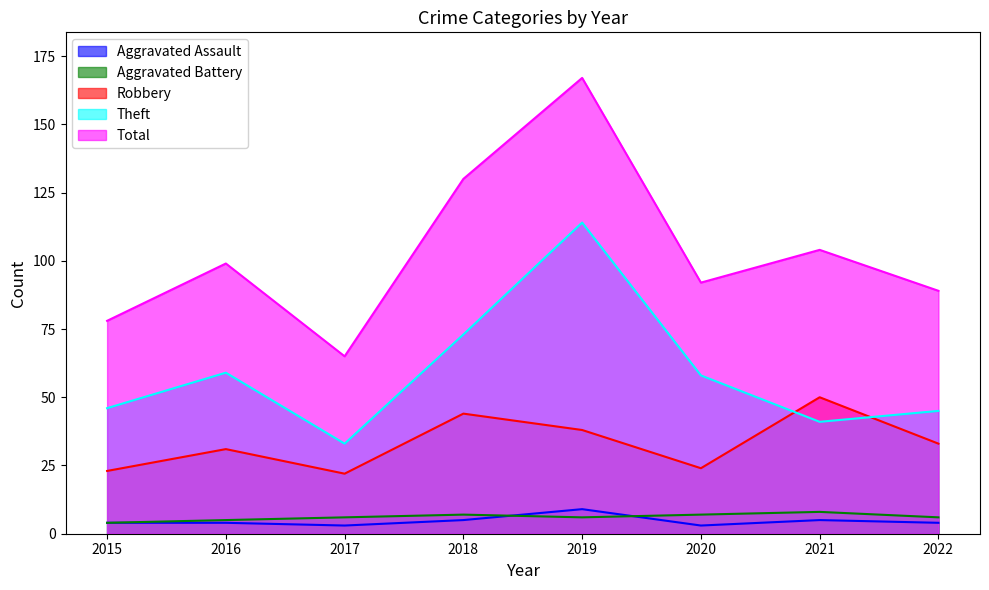

At which label does Total first exceed 99?

2018